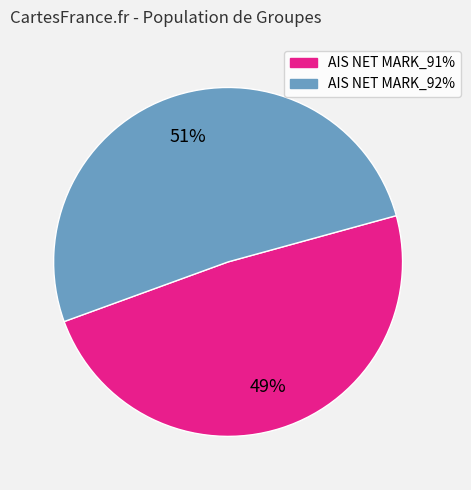

To the nearest percent, what percentage of the pie is AIS NET MARK_92%?

51%